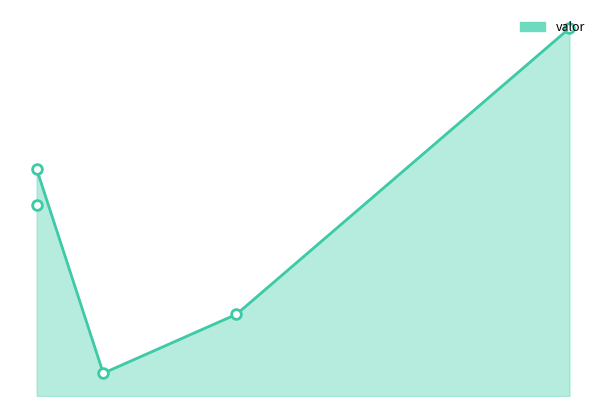

How many values are between 900 and 2500?

3